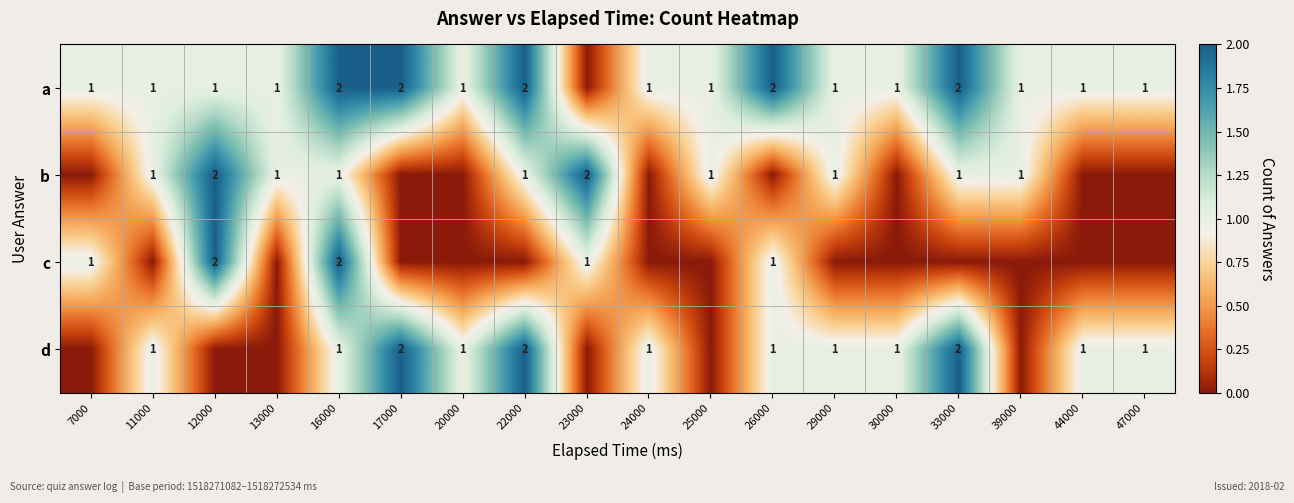

Is it true that c equals 1 at 12000?

False